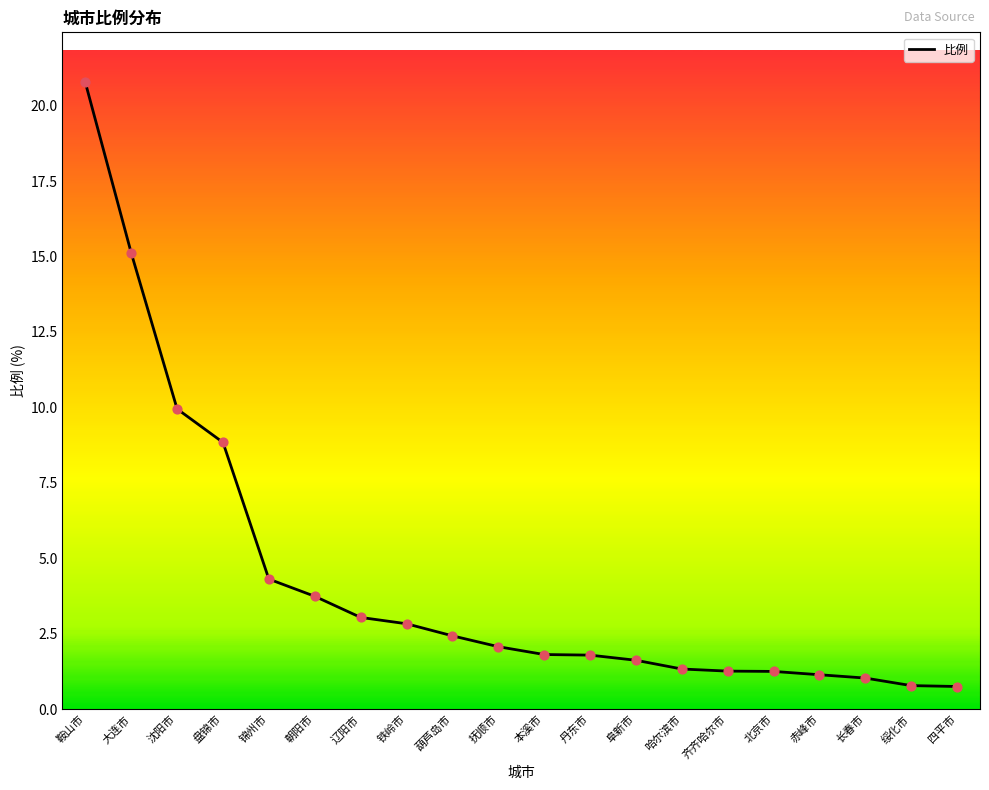

Which has a higher value, 大连市 or 鞍山市?

鞍山市